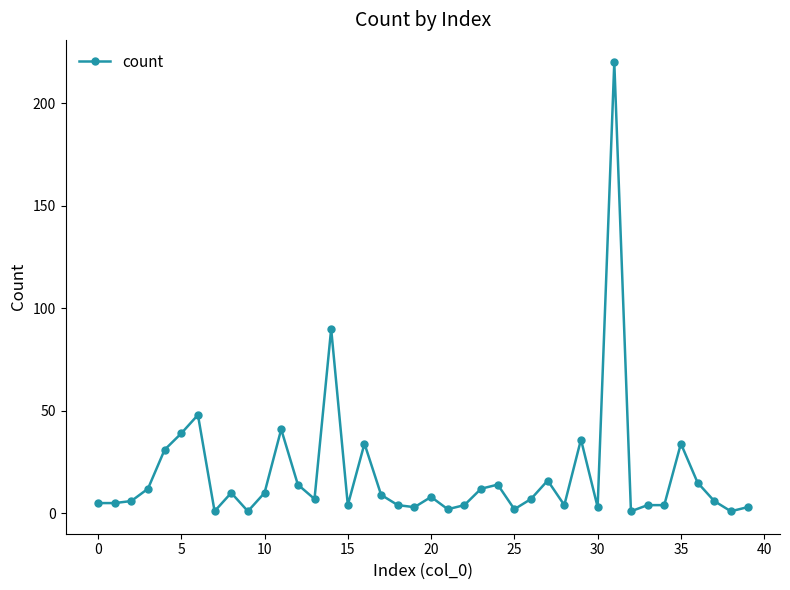

What is the greatest value displayed?

220